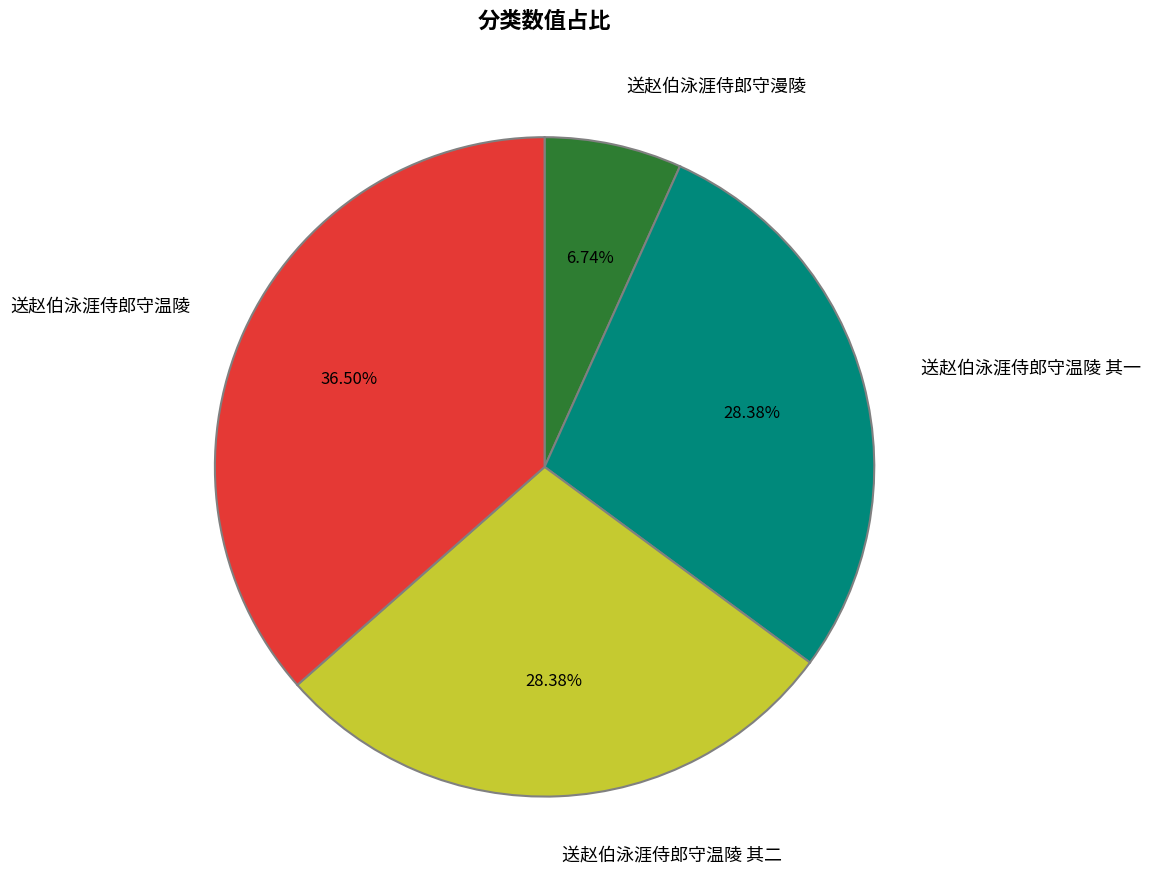

Does 送赵伯泳涯侍郎守温陵 其二 account for over 50% of the chart?

No